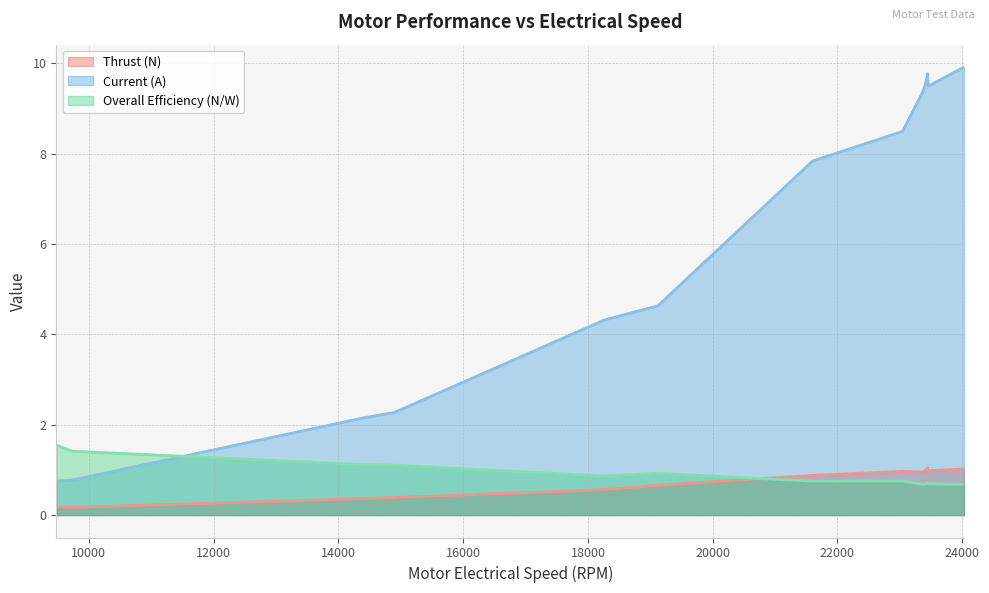

True or false: Overall Efficiency (N/W) and Thrust (N) intersect in this chart.

True